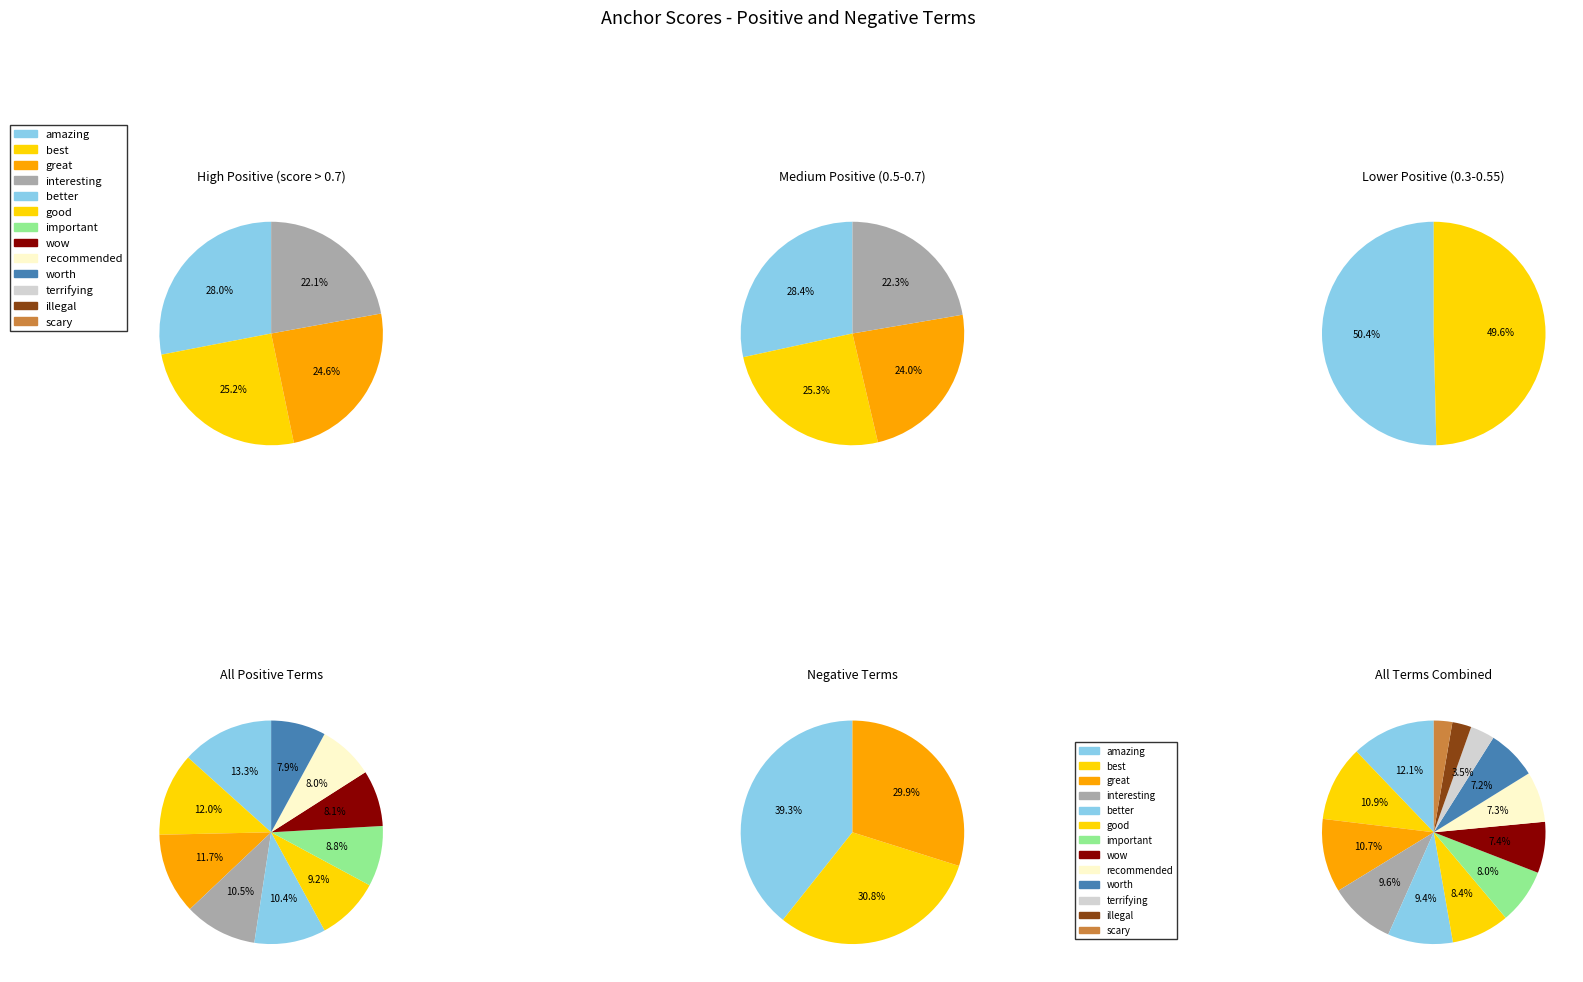

Rank the categories by value from highest to lowest.

amazing, best, great, interesting, better, good, important, wow, recommended, worth, terrifying, illegal, scary